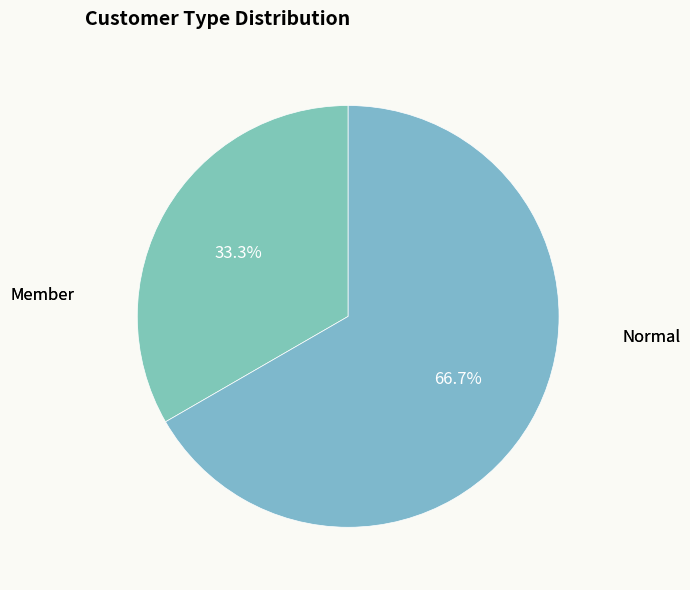

How many segments does this pie chart have?

2